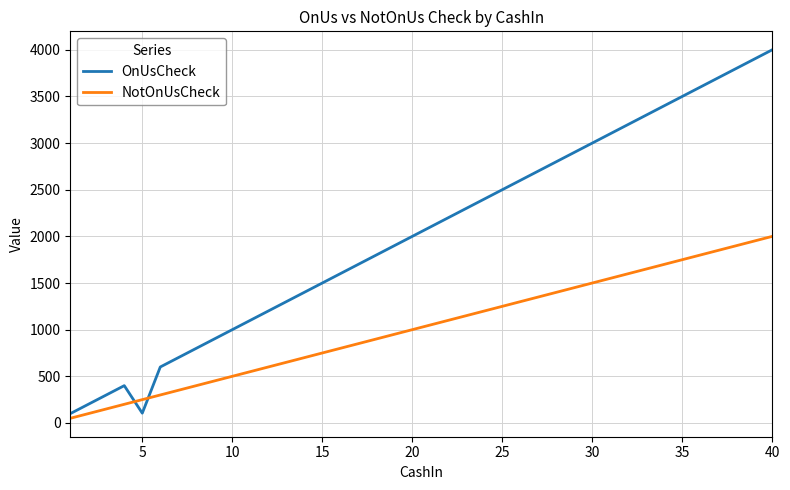

Which series has the largest total across all categories?

OnUsCheck